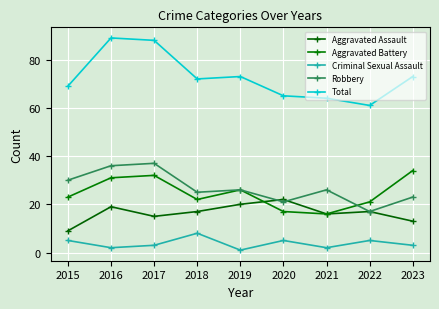

What is the total value across all series at 2017?

175